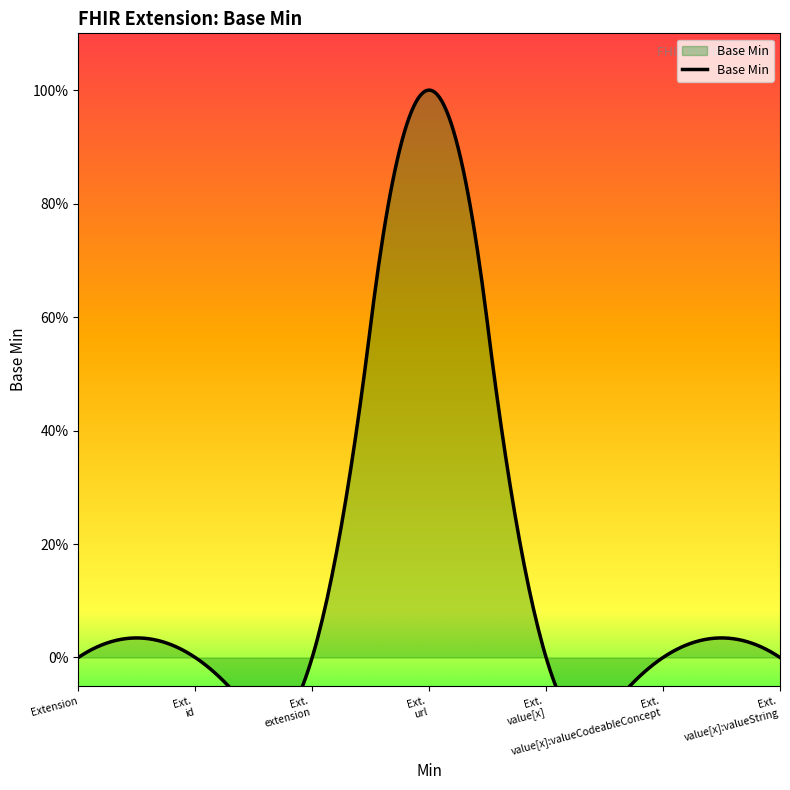

Between Extension and Extension.url, which is larger?

Extension.url